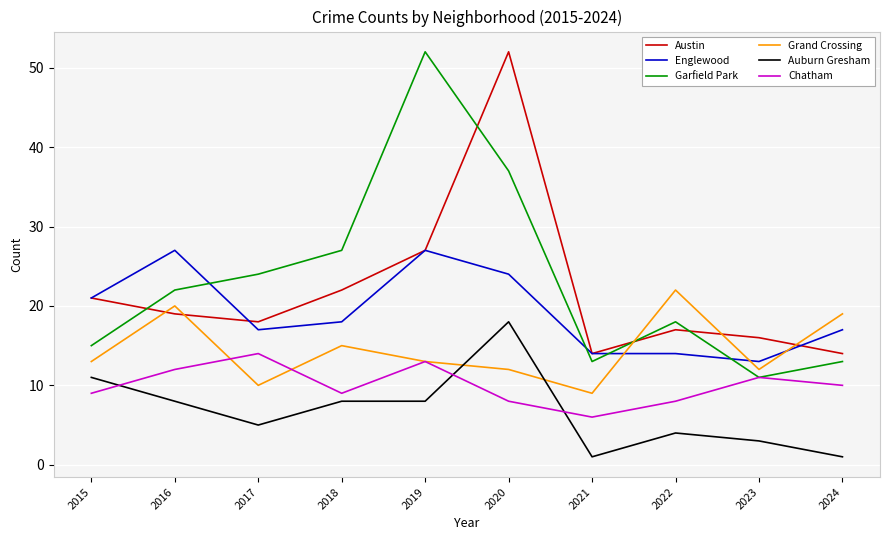

True or false: Grand Crossing and Austin cross at least once.

True